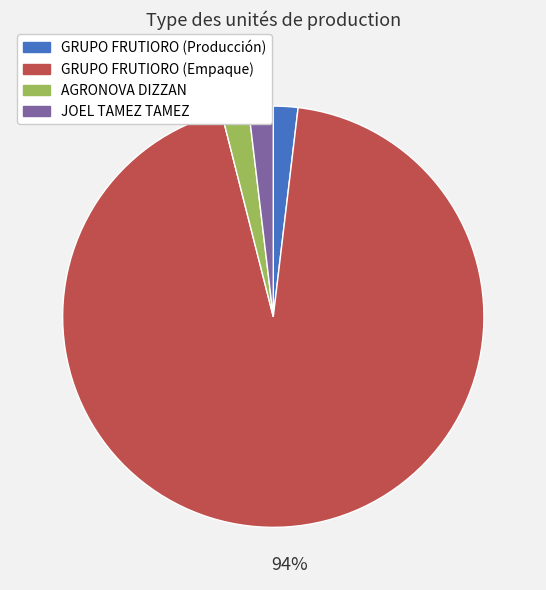

Which category has the biggest portion of the pie?

GRUPO FRUTIORO (Empaque)